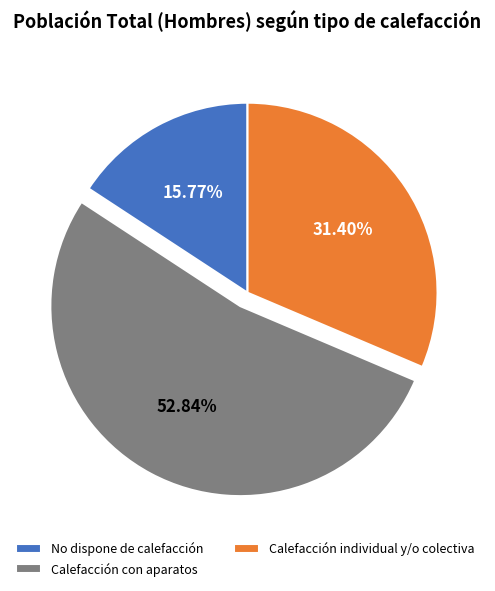

How many segments does this pie chart have?

3